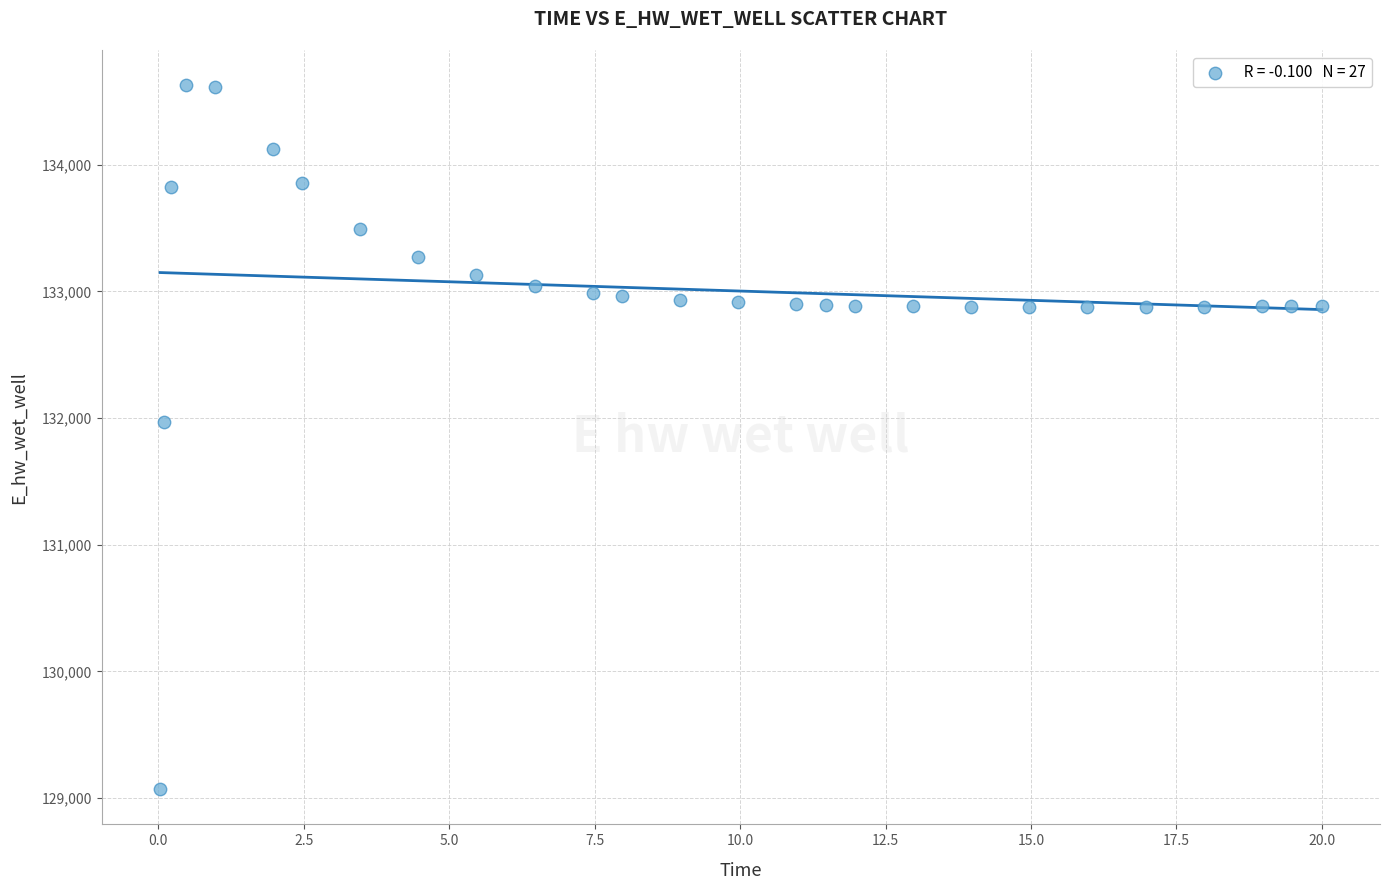

What Y value in the scatter plot is closest to 131848?

131969.6